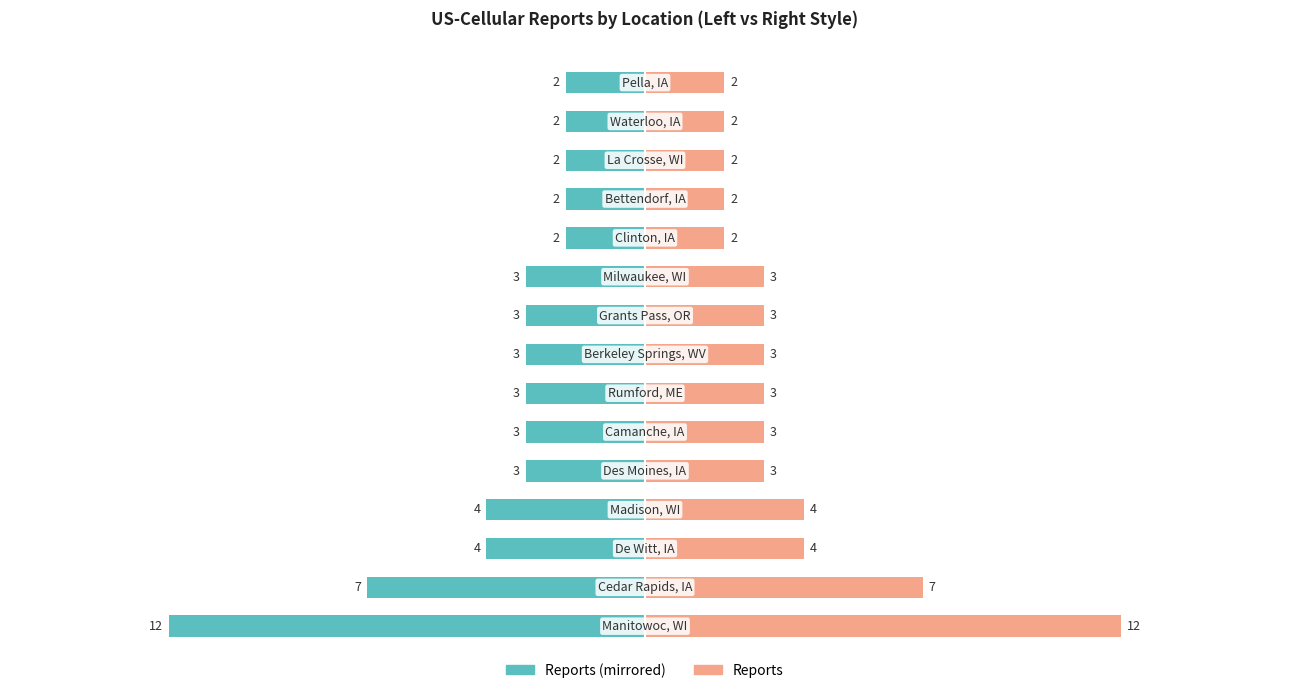

The Reports (Left) series shows -3 at 9. True or false?

True